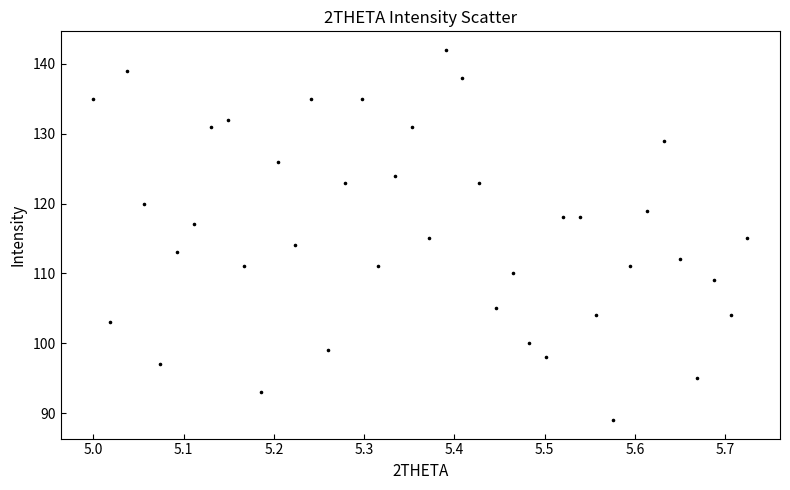

What is the range of Y values (max minus min)?

53